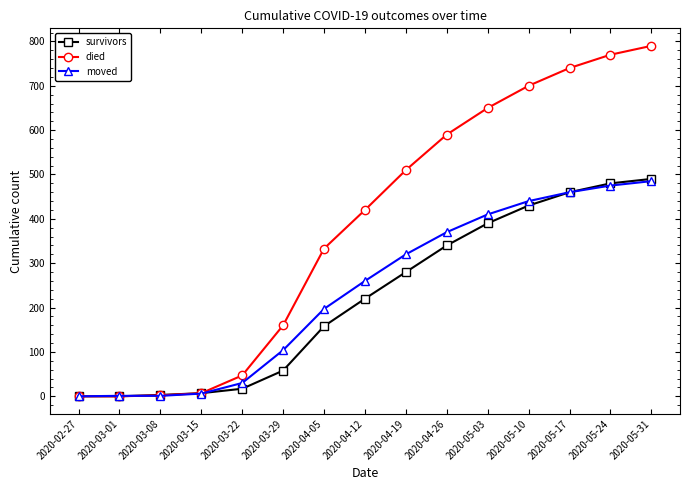

Is the value of died at 2020-03-22 greater than the value of moved at 2020-05-10?

No